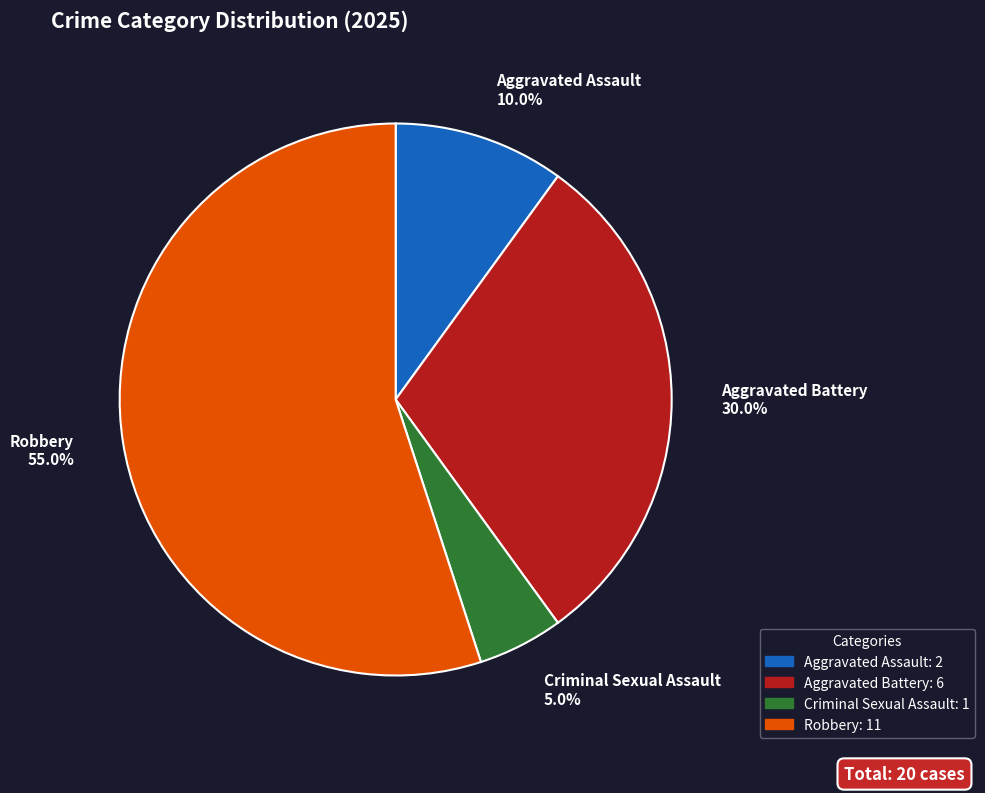

To the nearest percent, what is the difference between the Criminal Sexual Assault and Robbery slice percentages?

50%